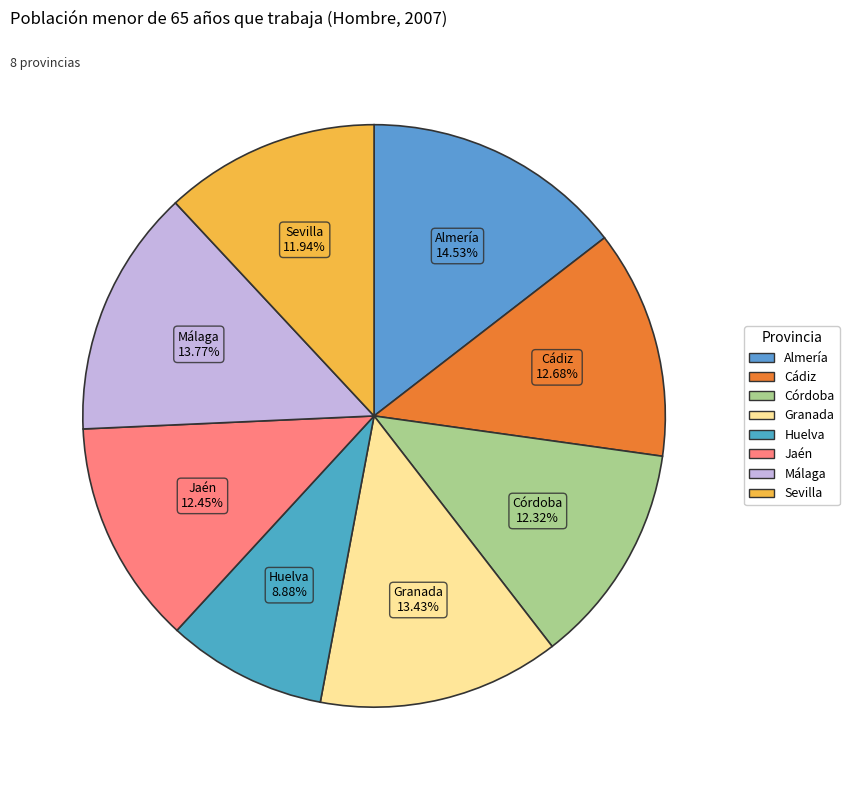

What percentage is the Almería slice, to the nearest percent?

15%